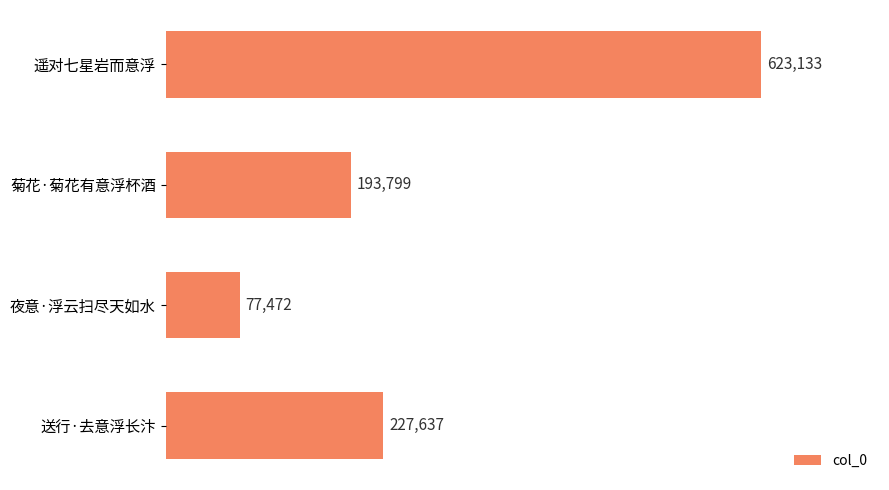

How many data points does each series have?

4